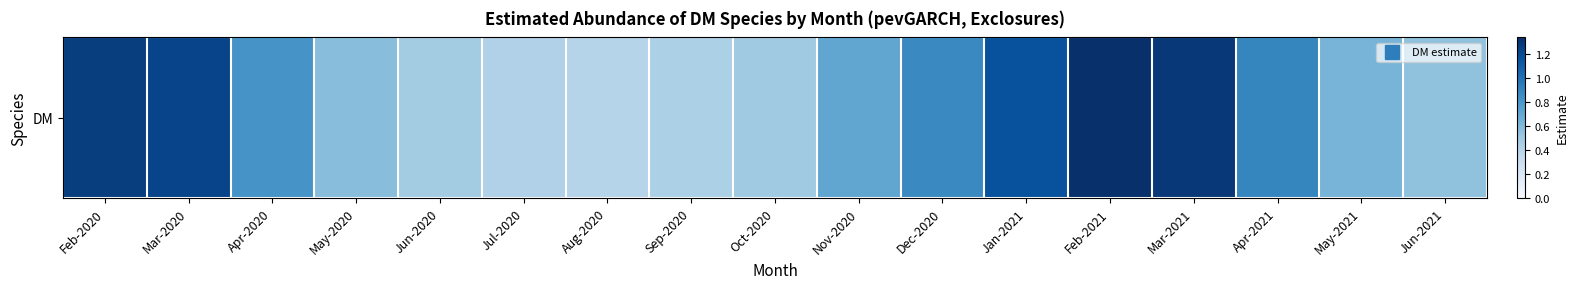

Reading right to left, extract all data points from this chart.

0.5	0.6	0.9	1.3	1.3	1.2	0.9	0.7	0.5	0.4	0.4	0.4	0.5	0.6	0.8	1.2	1.3